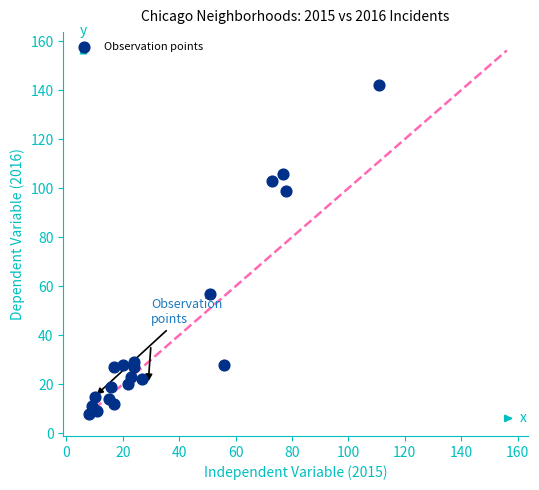

What is the range of X values (max minus min)?

103